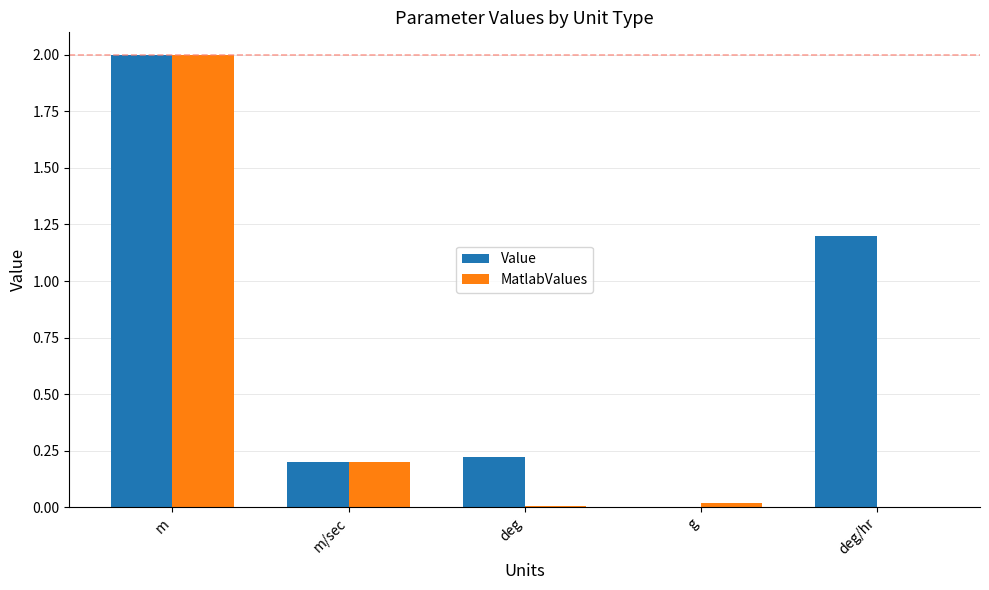

Which category has the highest value across all series?

m